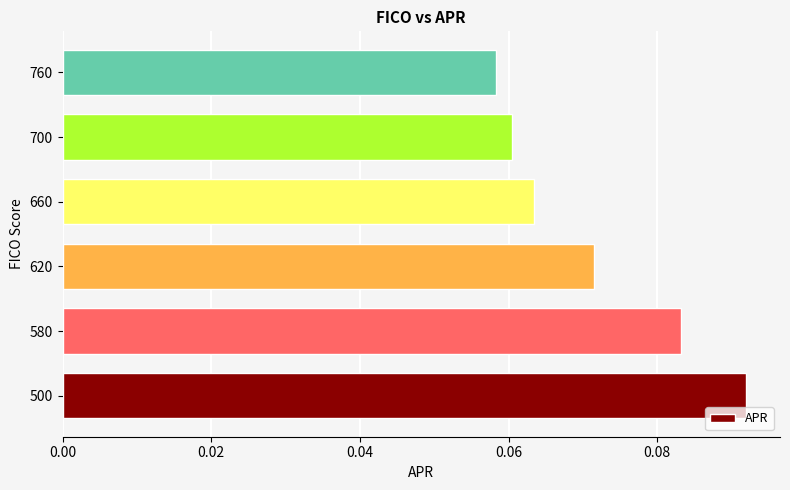

What is the sum of all values?

0.4